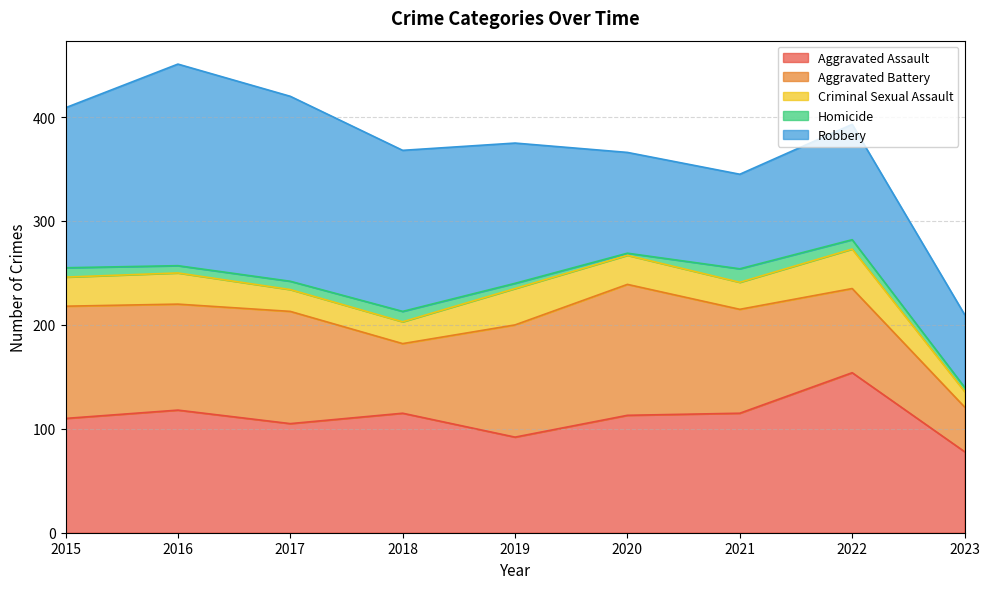

Reading left to right, list all the values displayed in this chart.

Aggravated Assault: 110	118	105	115	92	113	115	154	78
Aggravated Battery: 108	102	108	67	108	126	100	81	43
Criminal Sexual Assault: 28	30	21	21	35	28	26	38	15
Homicide: 9	7	8	10	5	2	13	9	4
Robbery: 154	194	178	155	135	97	91	111	70